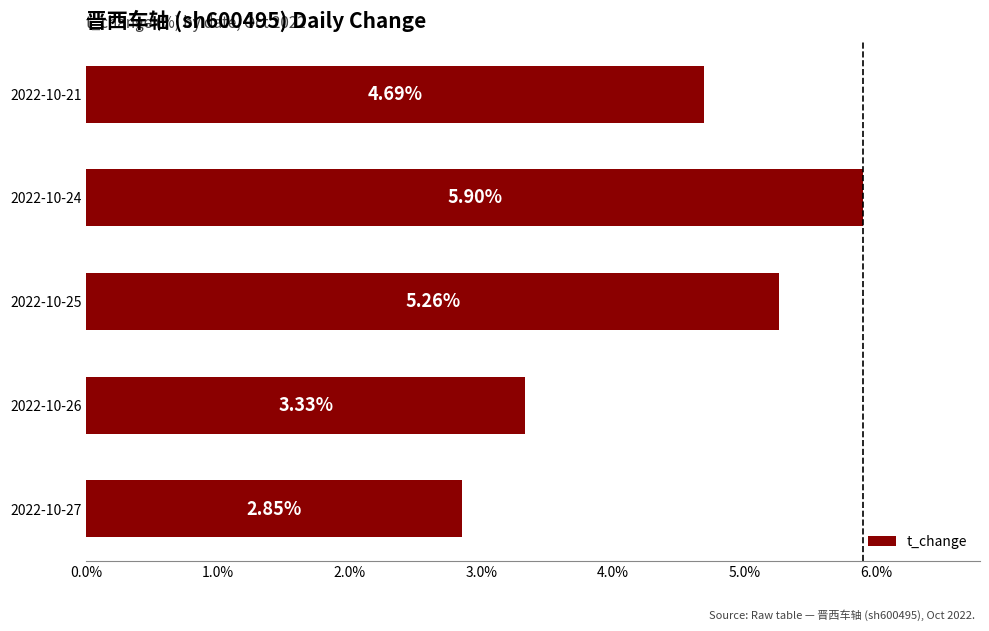

What is the sum of all values?

22.0